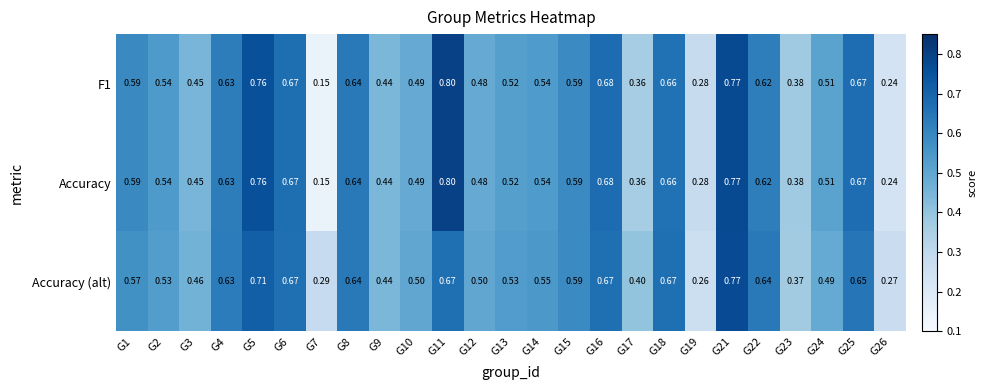

Which series has the largest total across all categories?

Accuracy (alt)